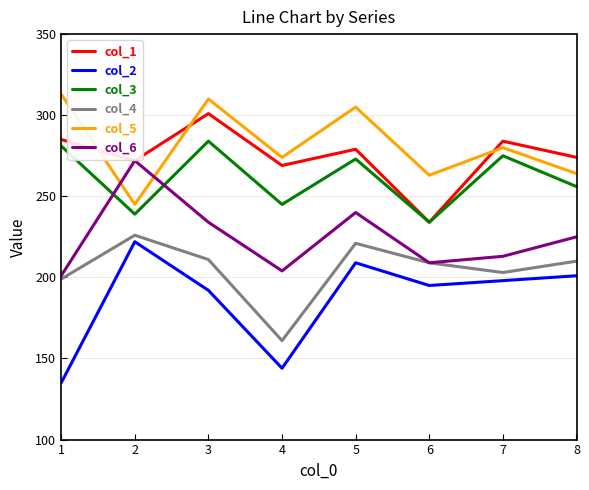

What value does the col_3 series have at 7, to the nearest 5?

275